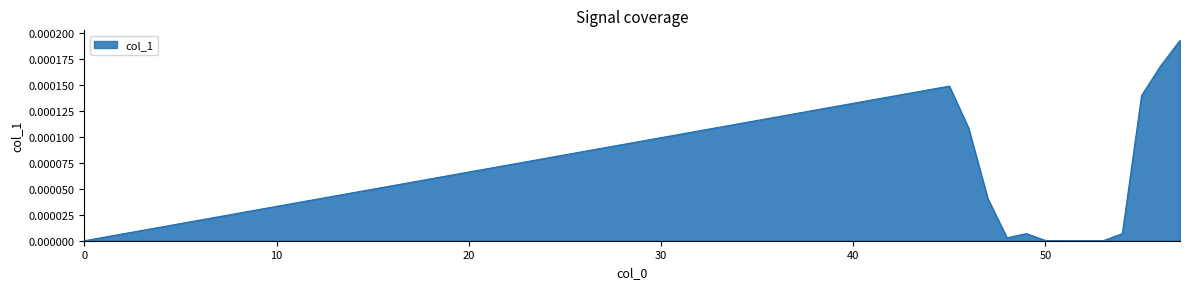

Where is the first local maximum?

45